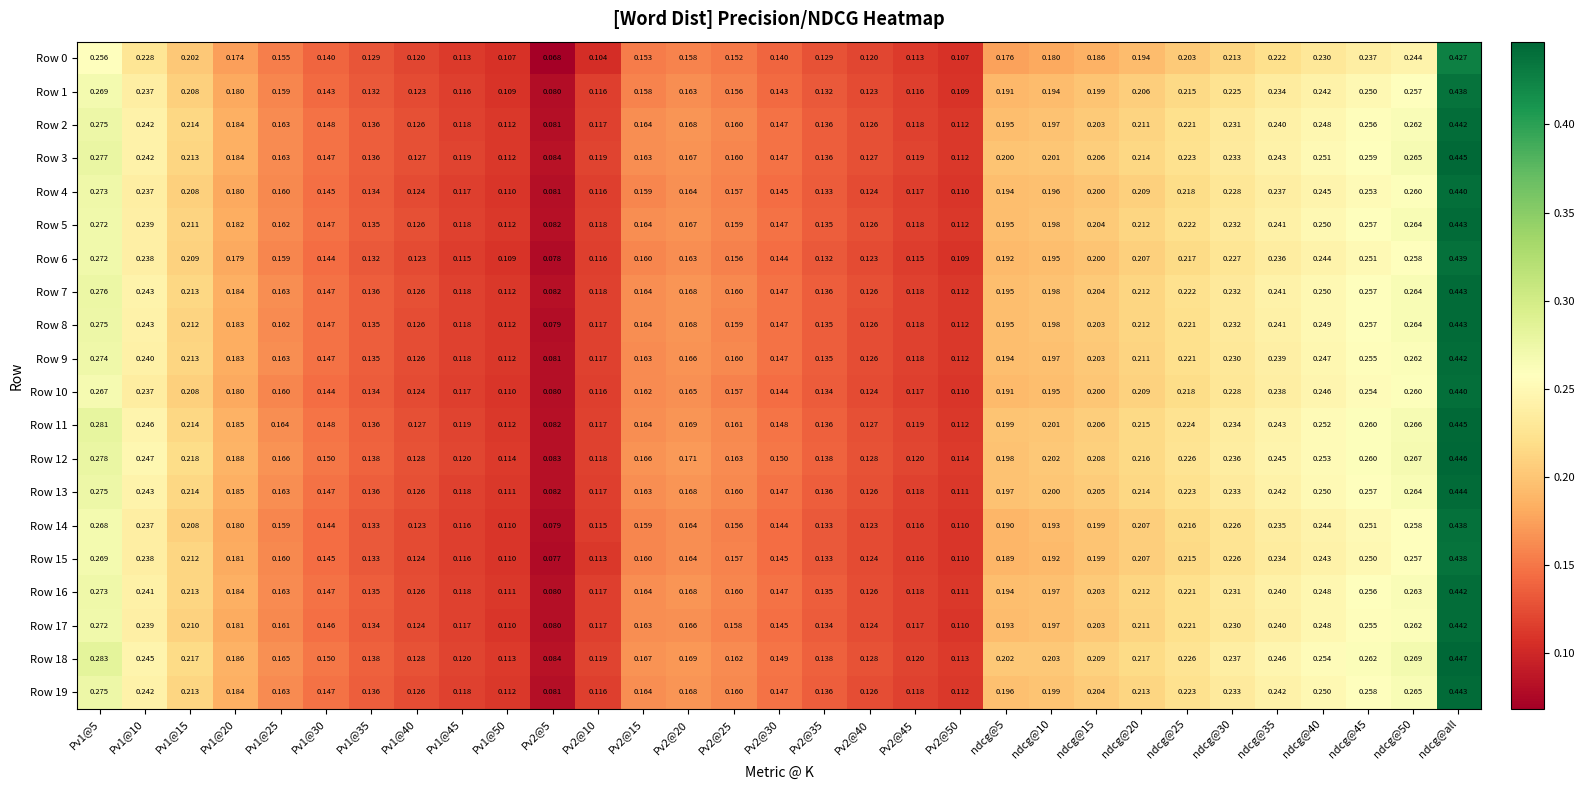

Is the value of Row 9 at Pv2@45 greater than the value of Row 8 at Pv1@35?

No